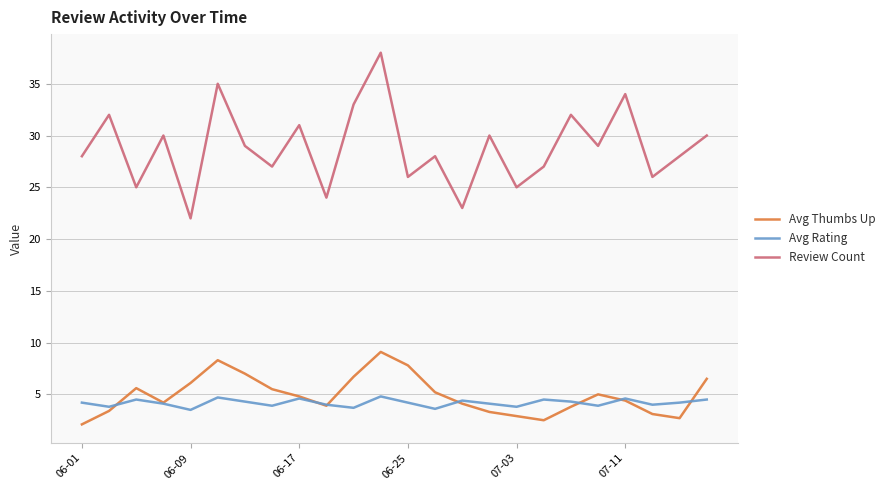

What are all the series names shown in the legend?

Avg Thumbs Up, Avg Rating, Review Count